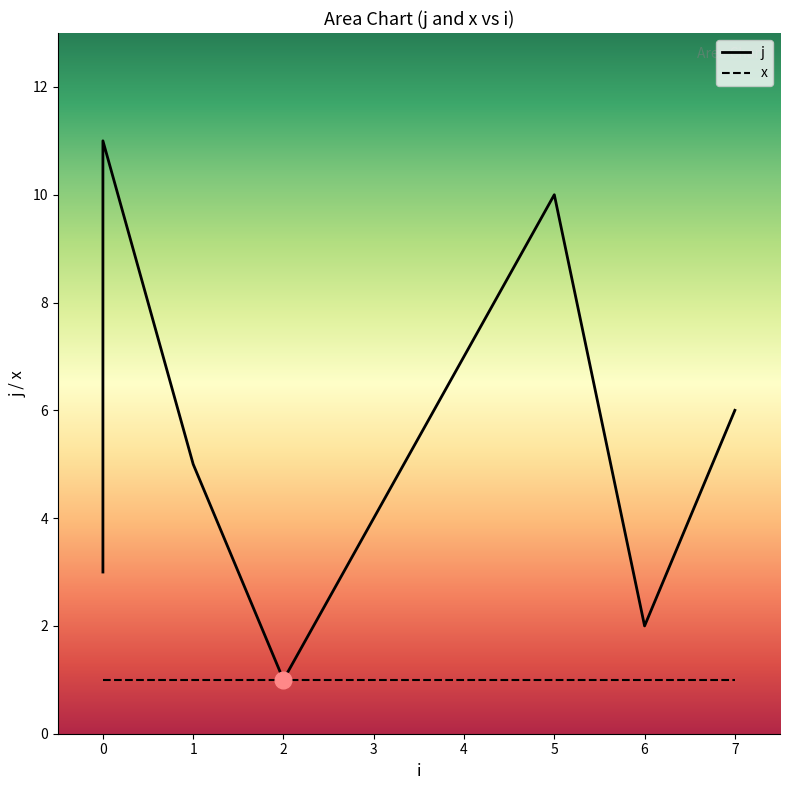

Where is the first local minimum?

2